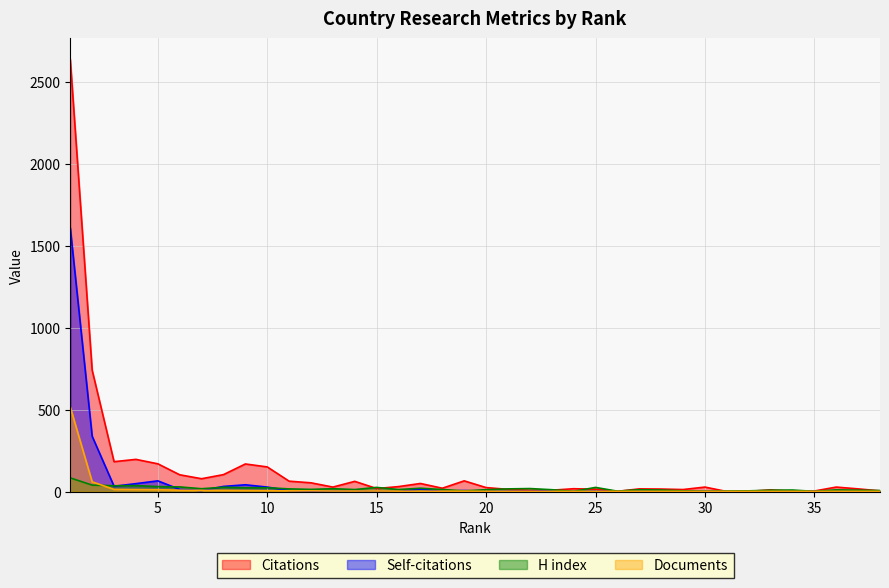

Rank the categories by Self-citations value from lowest to highest.

15, 16, 20, 24, 26, 27, 28, 31, 32, 33, 34, 36, 38, 18, 21, 22, 25, 30, 35, 12, 37, 13, 29, 23, 14, 7, 11, 19, 6, 17, 10, 8, 3, 9, 4, 5, 2, 1